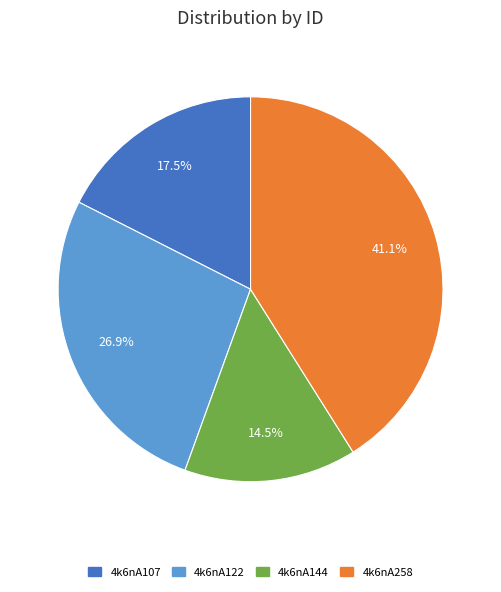

Rank the categories by value from highest to lowest.

4k6nA258, 4k6nA122, 4k6nA107, 4k6nA144